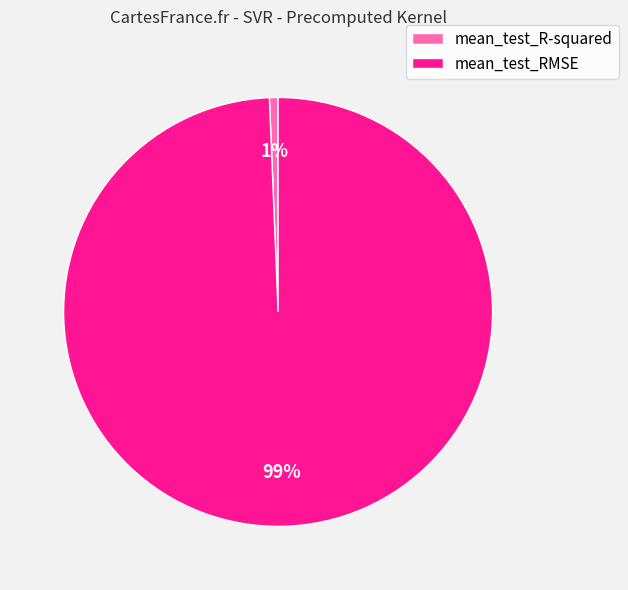

To the nearest percent, what is the average slice percentage?

50%